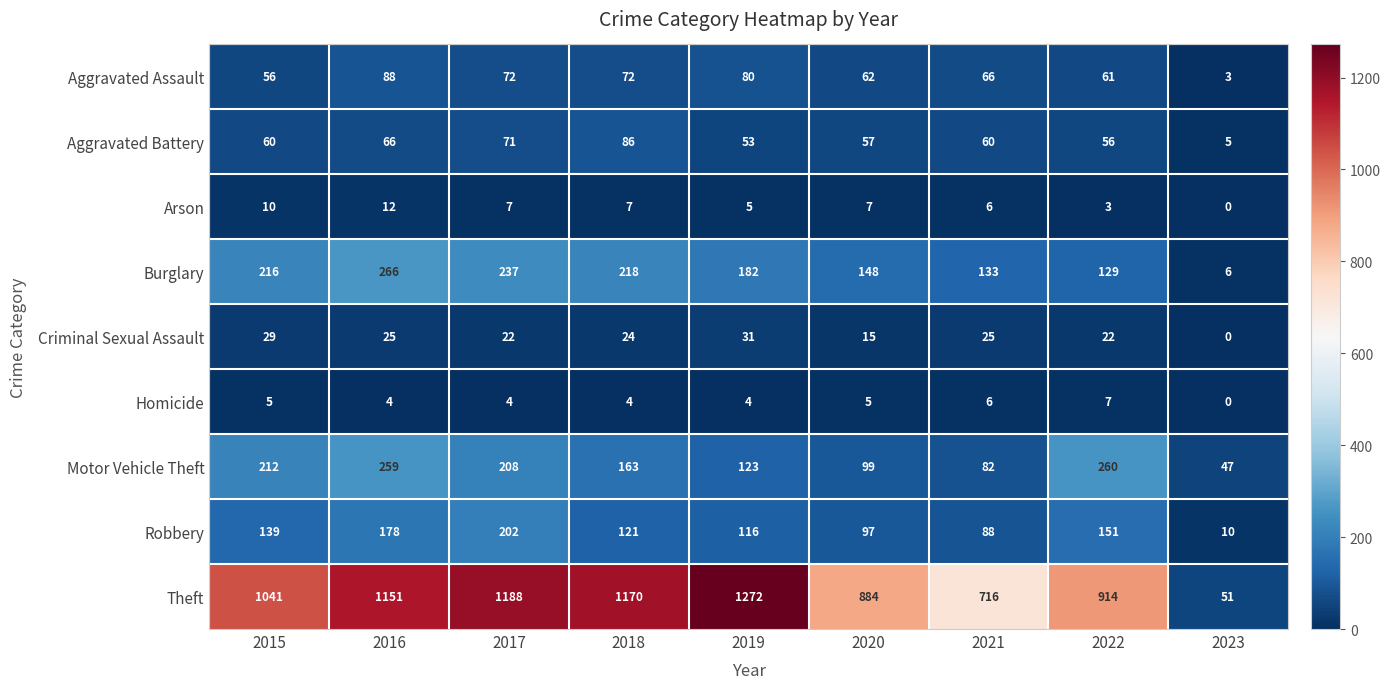

What is the difference between the maximum and minimum values in the Theft series?

1221